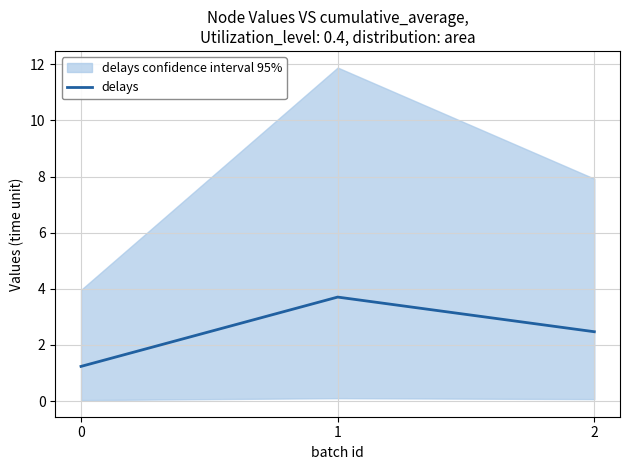

Reading left to right, transcribe all the data shown in this chart.

1.2	3.7	2.5